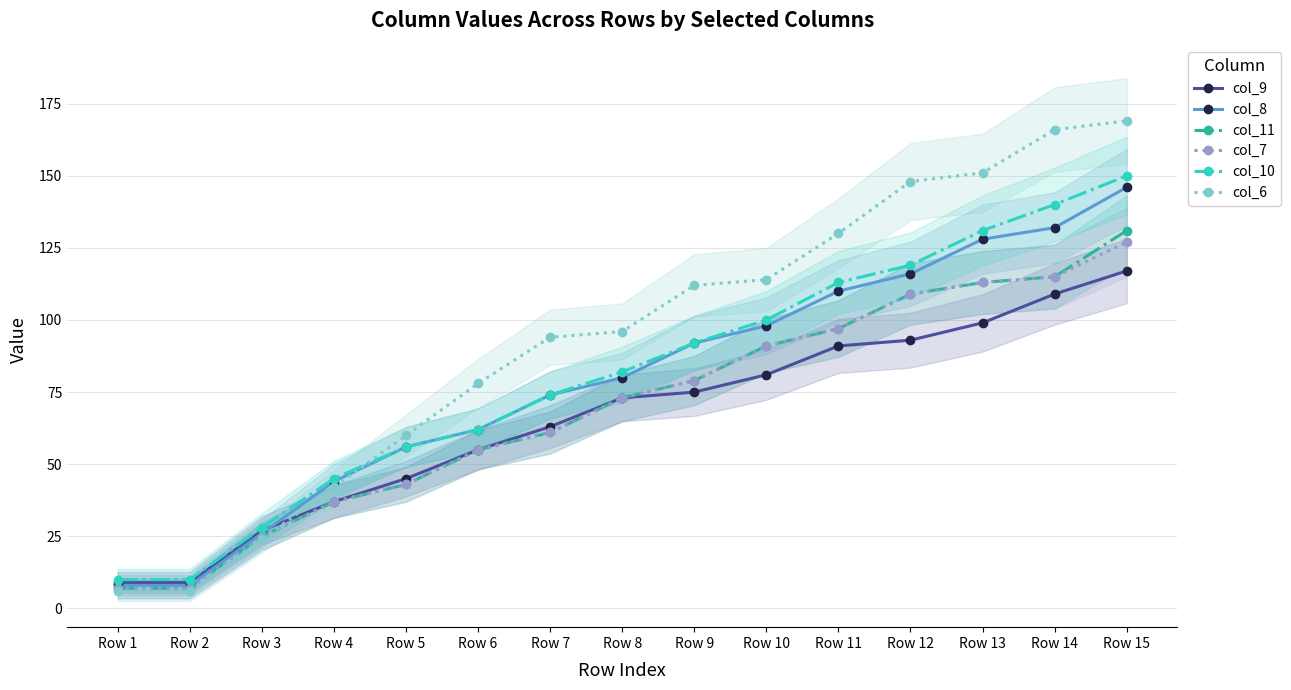

Which series has the largest range (max minus min)?

col_6